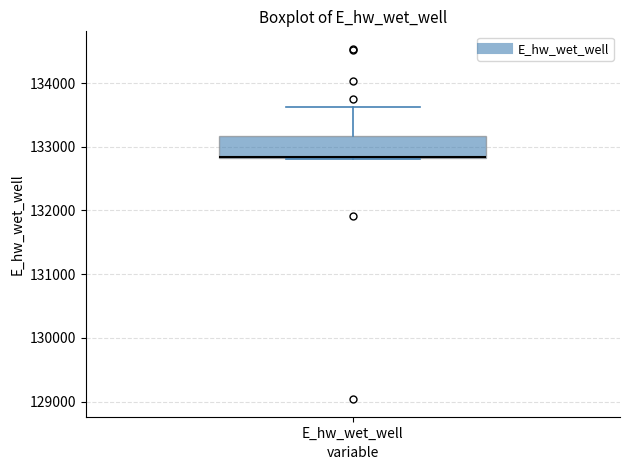

Read this box plot against the y-axis: the position of the median line, the range covered by the box, and the ends of both whiskers. The values are not printed on the chart, so give them approximately, as read against the axis.

median 132800, box 132800 to 133200, whiskers 132800 to 133600